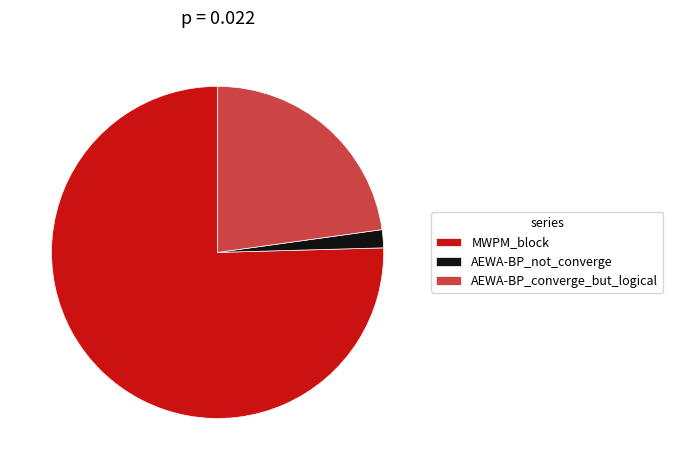

Which category accounts for the majority?

MWPM_block